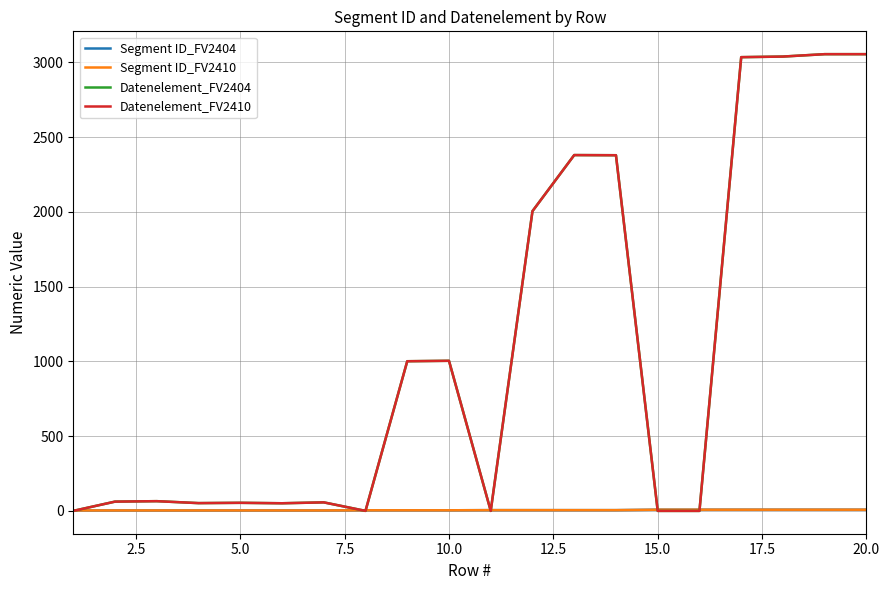

Does the chart have visible grid lines?

Yes